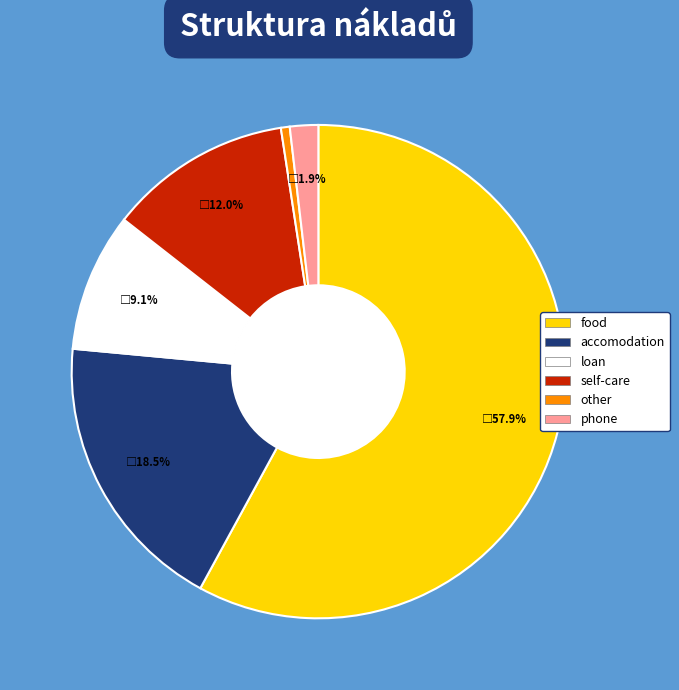

Which has a higher value, accomodation or loan?

accomodation